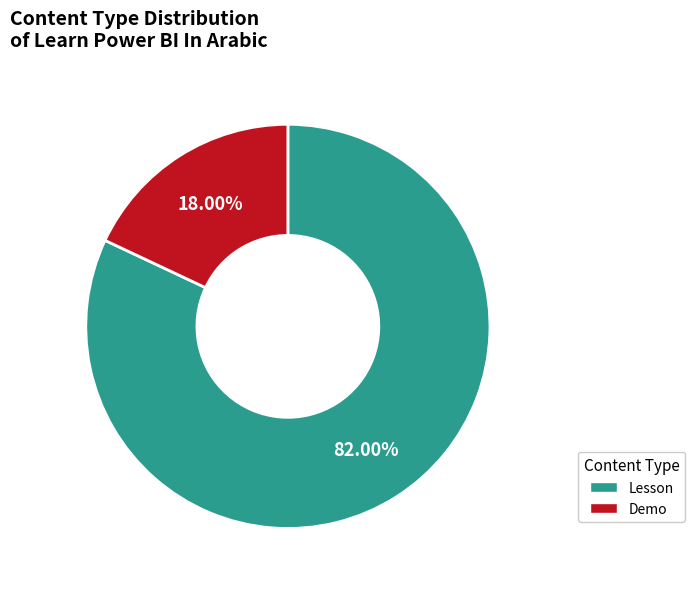

Count the number of slices in the pie.

2